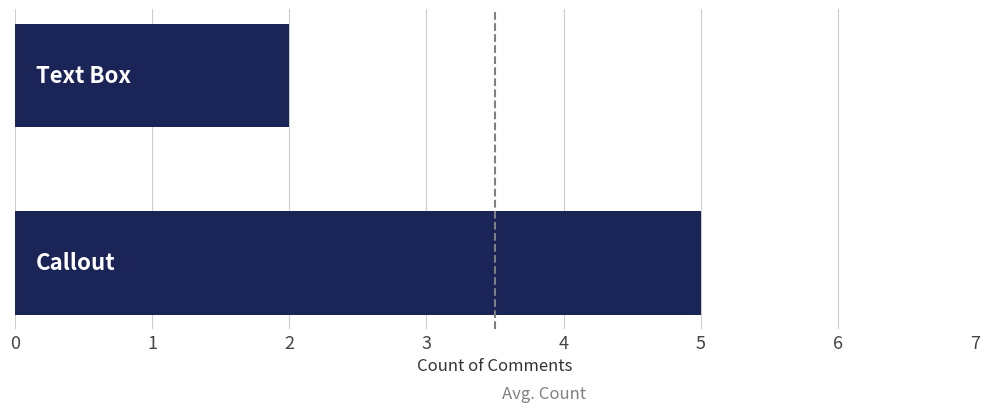

How many bars are there in total?

2